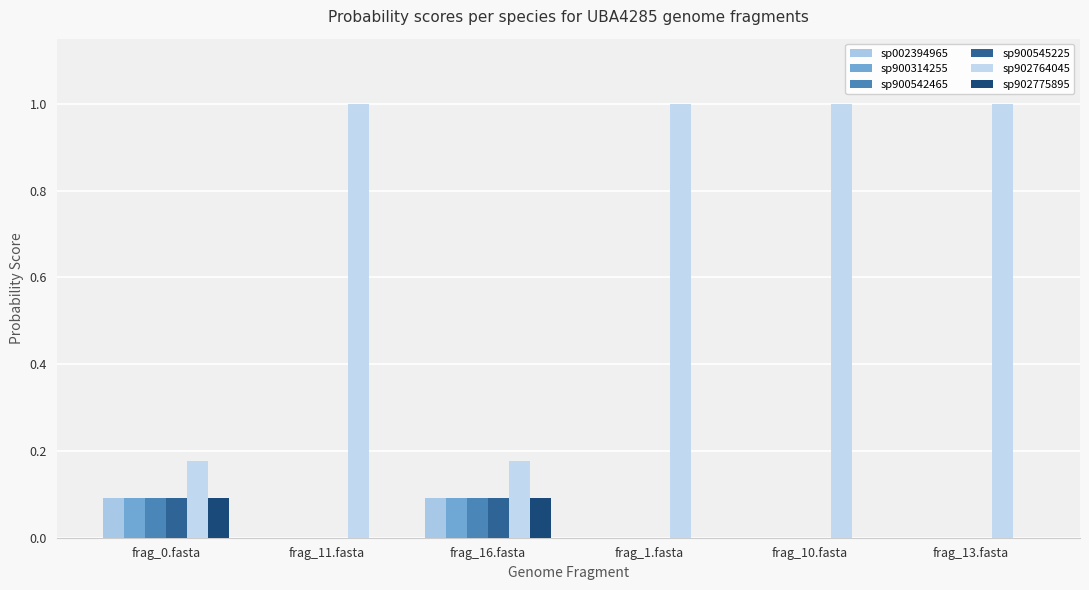

Are the bars grouped side by side (vs. stacked)?

Yes